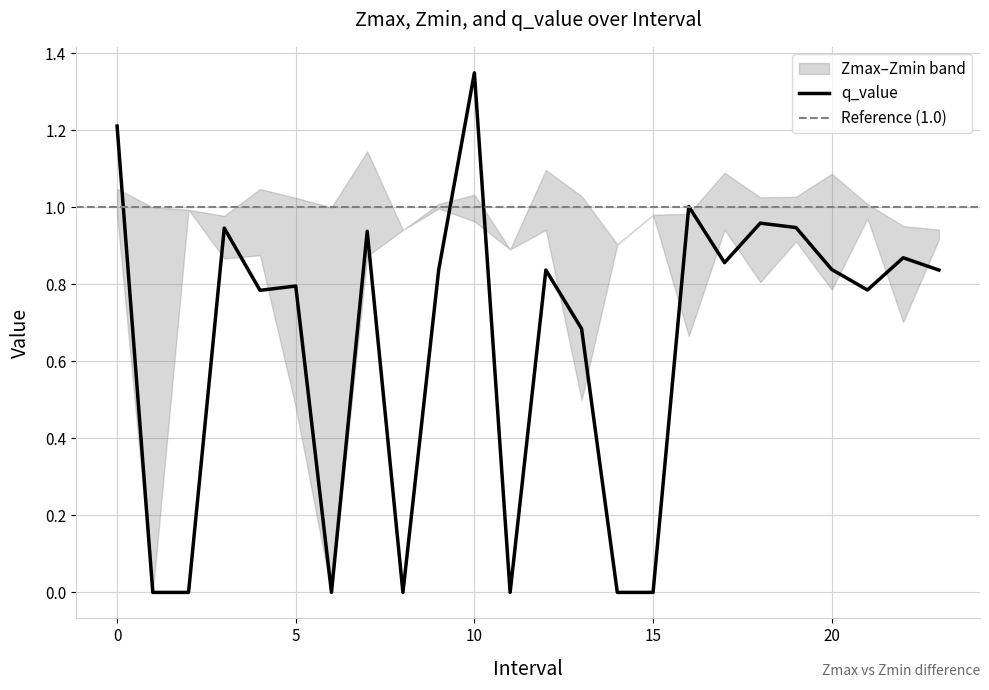

How many series are shown in this chart?

3